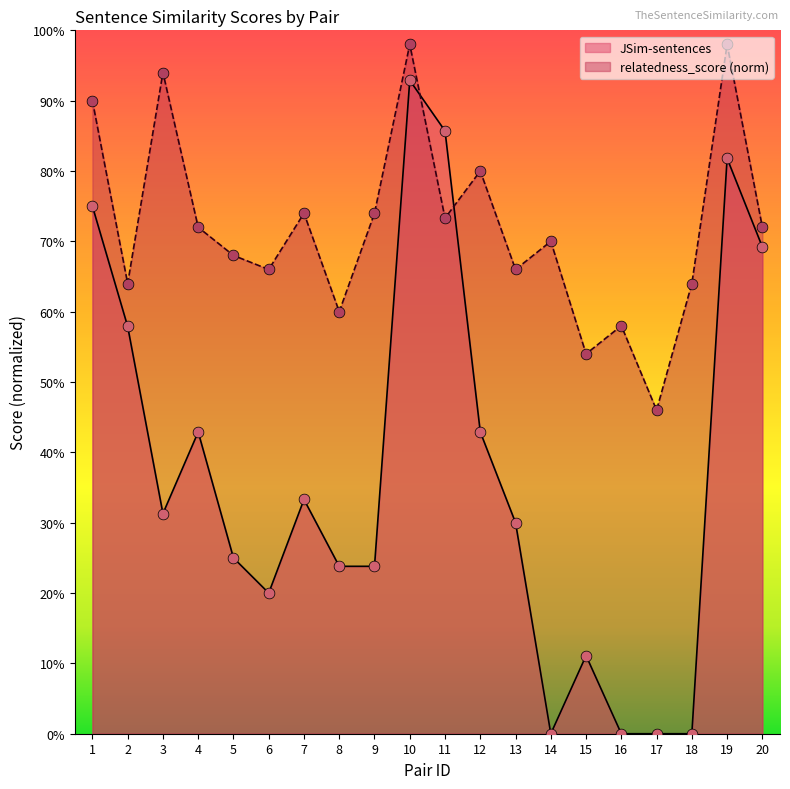

Which series contains the lowest Y value?

JSim-sentences